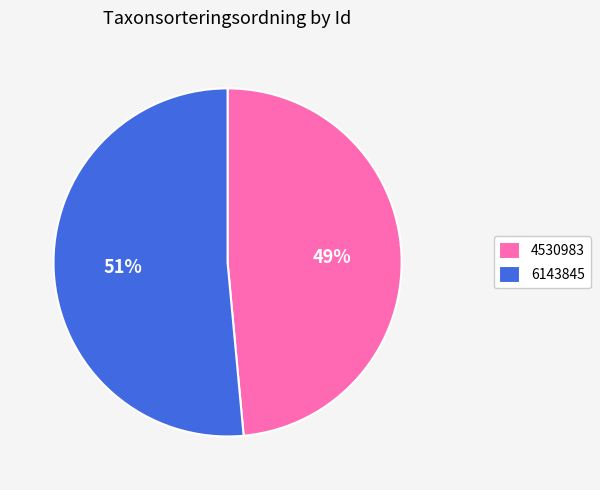

The 4530983 slice represents 54% of the pie. True or false?

False